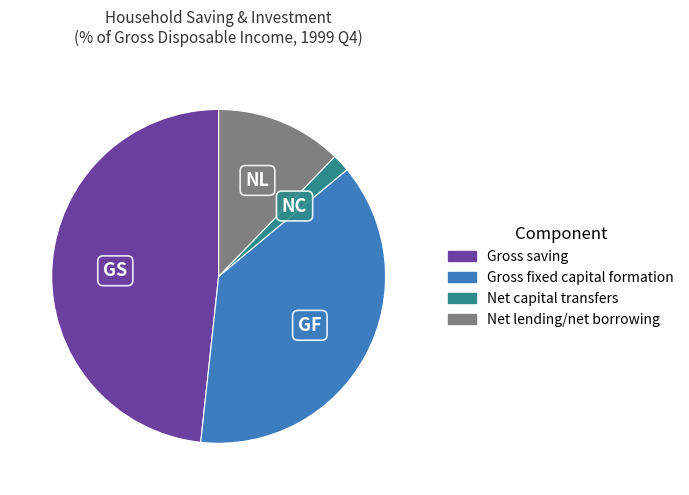

Is there a majority slice in this chart?

No